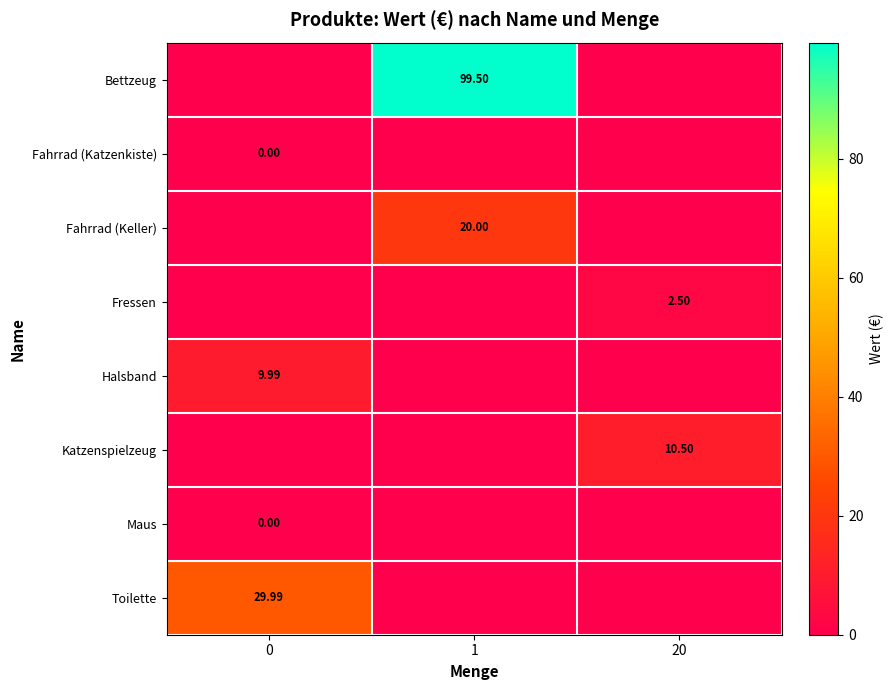

How many positive values does the row_0 series have?

1